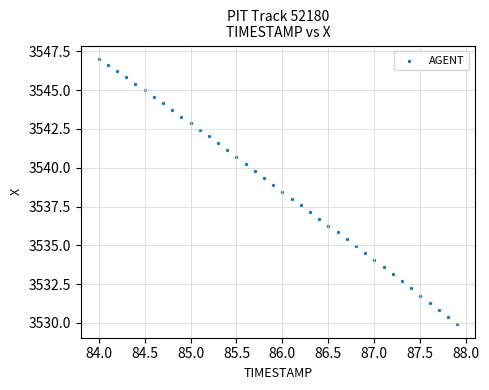

What is the range of X values (max minus min)?

3.9